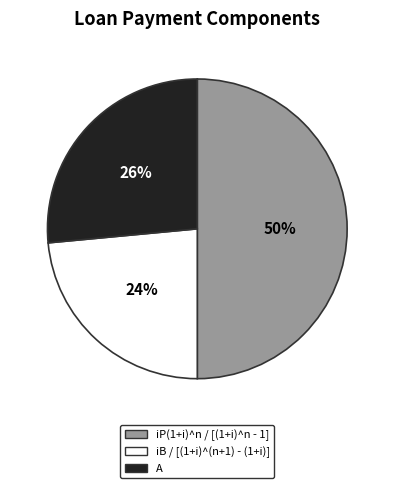

Which category has the biggest portion of the pie?

iP(1+i)^n / [(1+i)^n - 1]